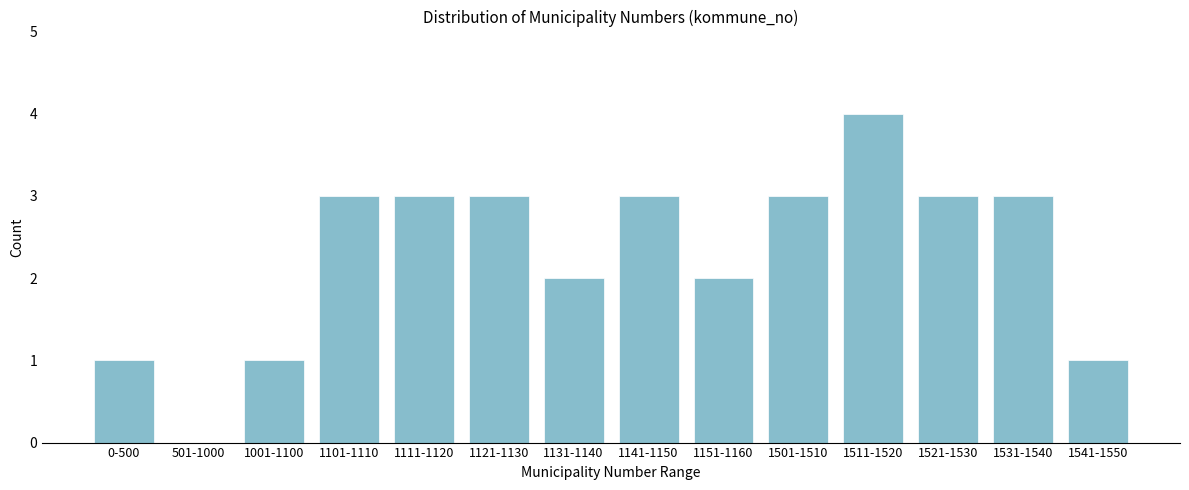

Reading left to right, list all the values displayed in this chart.

0-500=1	501-1000=0	1001-1100=1	1101-1110=3	1111-1120=3	1121-1130=3	1131-1140=2	1141-1150=3	1151-1160=2	1501-1510=3	1511-1520=4	1521-1530=3	1531-1540=3	1541-1550=1